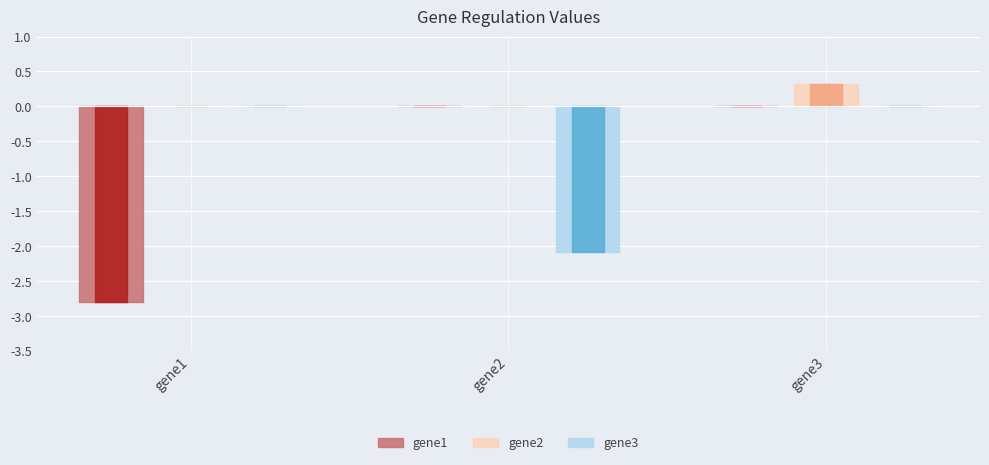

What is the total value across all series at gene2?

-2.1